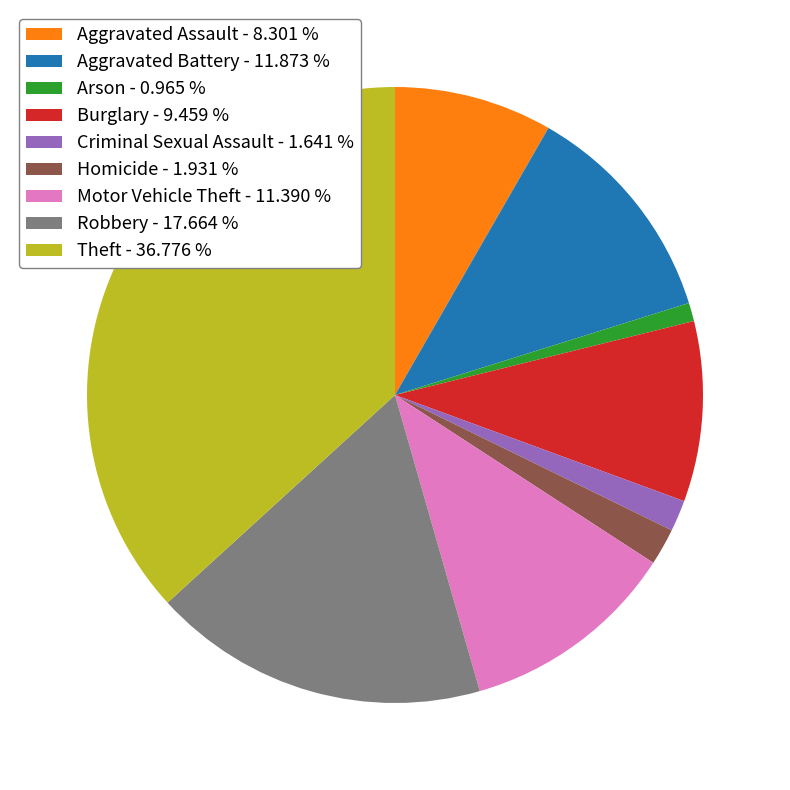

What is the smallest slice in the pie chart?

Arson